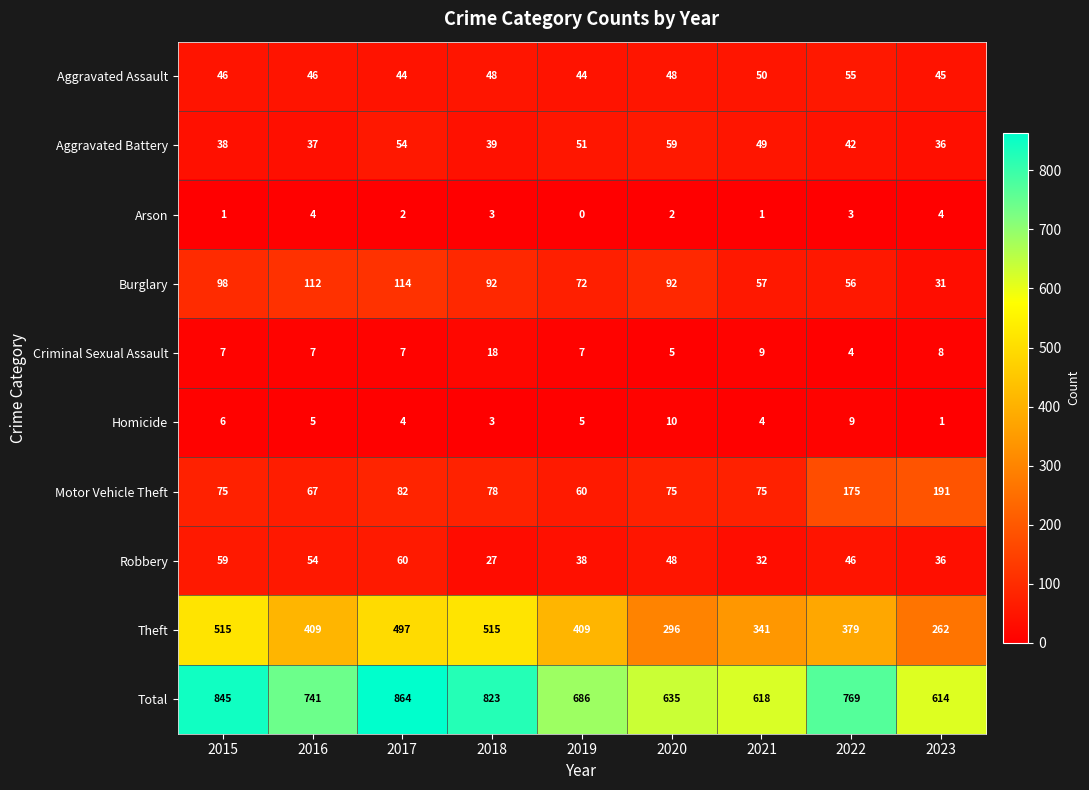

What is the approximate value of Criminal Sexual Assault at 2023, to the nearest 5?

10